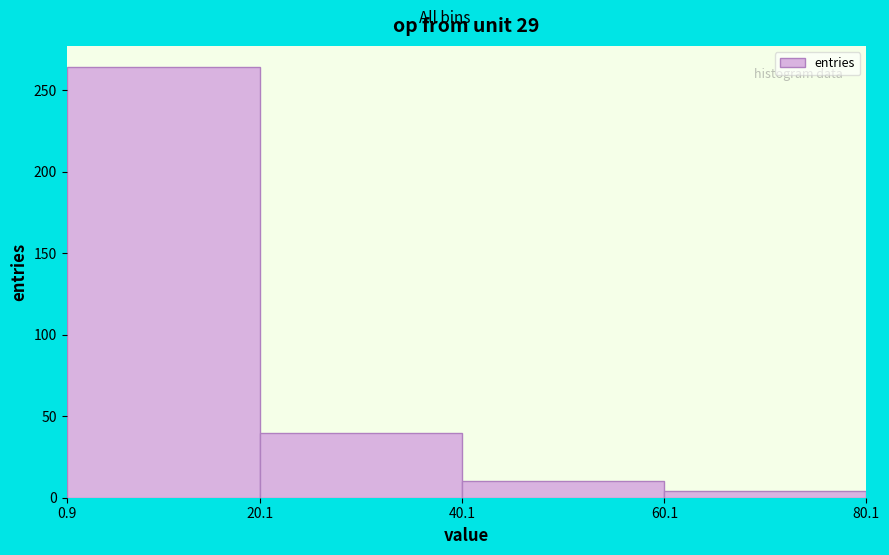

What is the height of the bar covering 20.1 to 40.1 on the x-axis? The values are not printed on the chart, so give them approximately, as read against the axis.

40